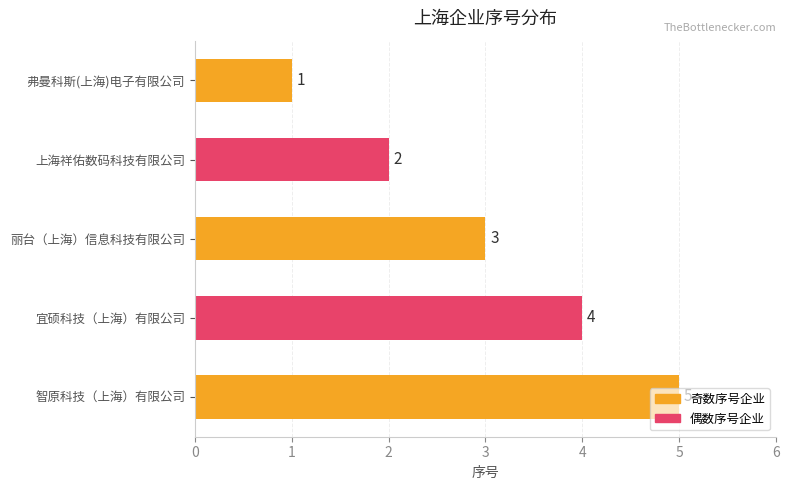

What is the ratio of the value at 宜硕科技（上海）有限公司 to the value at 上海祥佑数码科技有限公司?

2.0